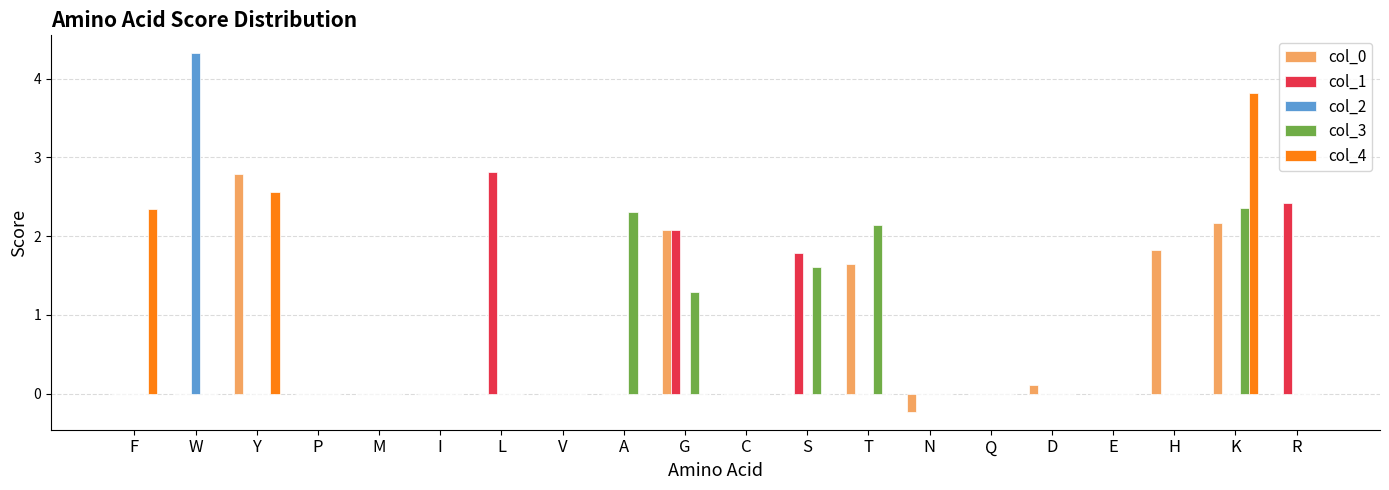

How many categories are shown in the chart?

20